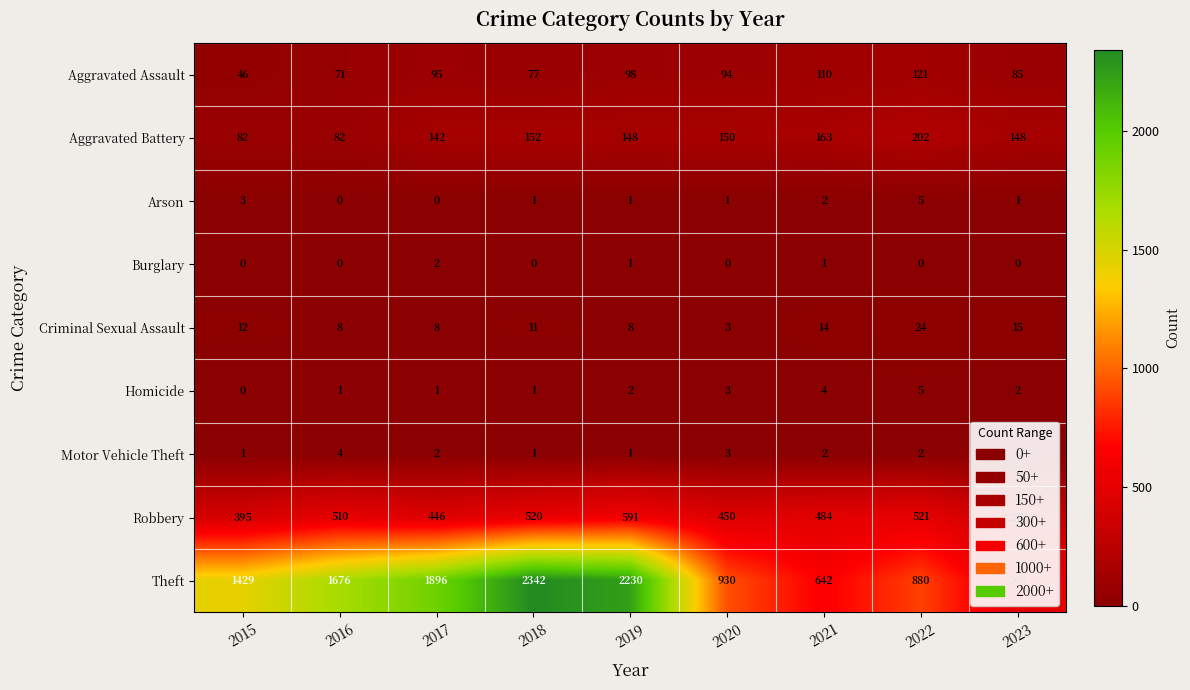

Which series has the largest range (max minus min)?

Theft